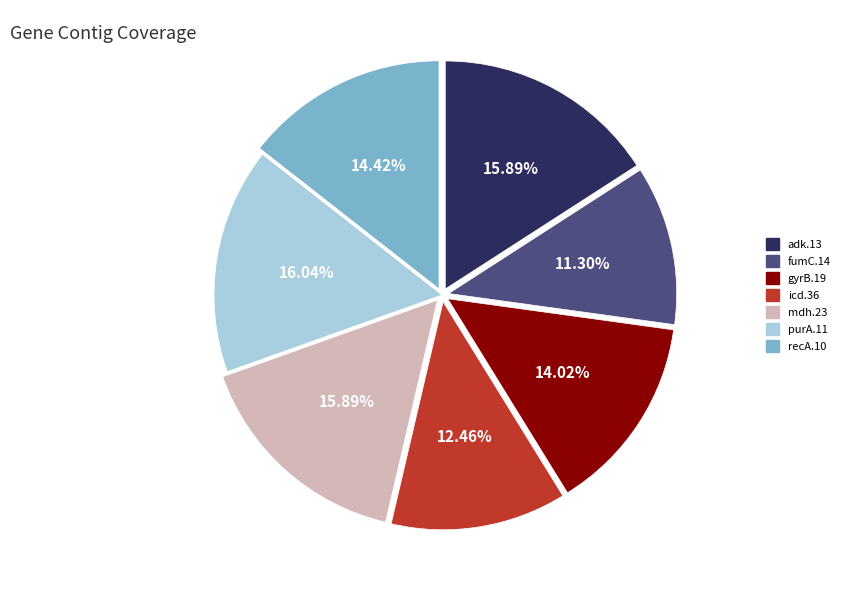

To the nearest percent, what percentage of the pie is purA.11?

16%